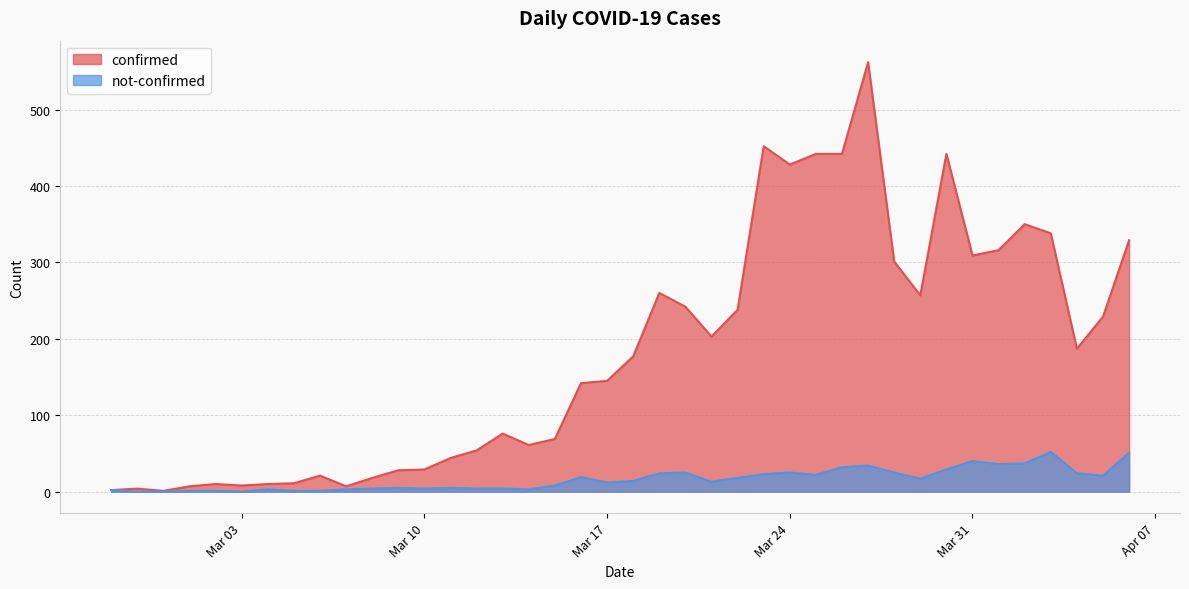

Which series has the largest range (max minus min)?

confirmed